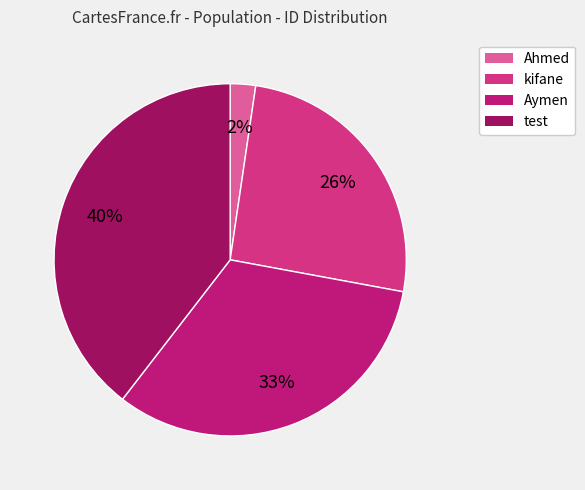

Is Aymen the majority of the pie?

No